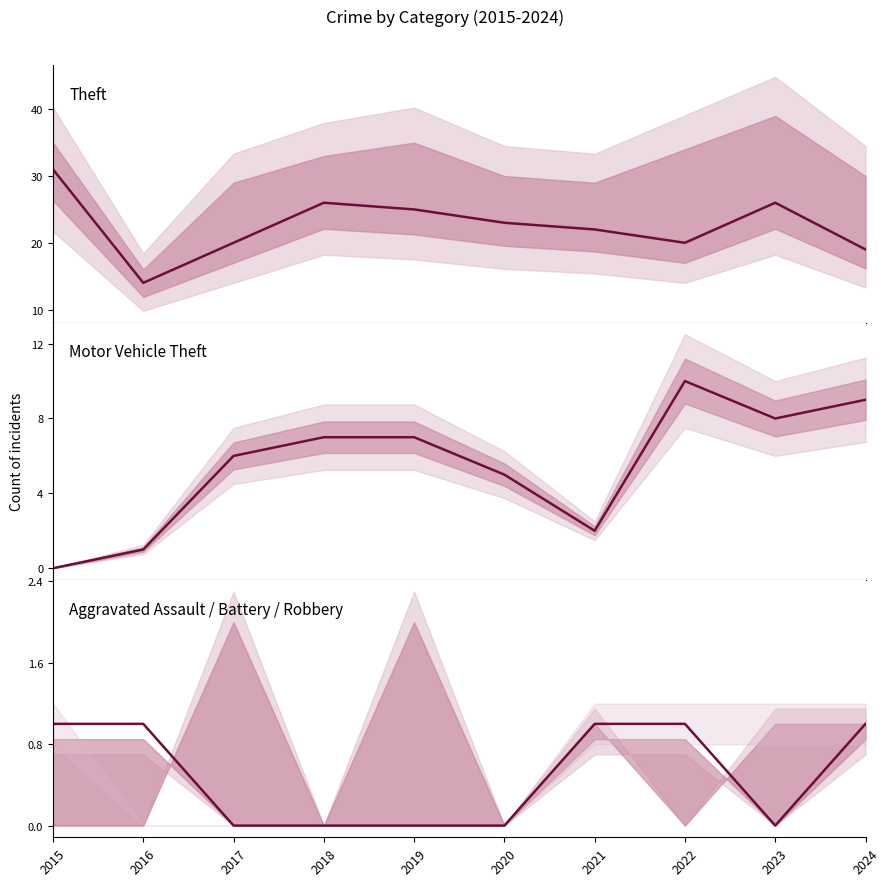

True or false: Motor Vehicle Theft and Theft intersect in this chart.

False